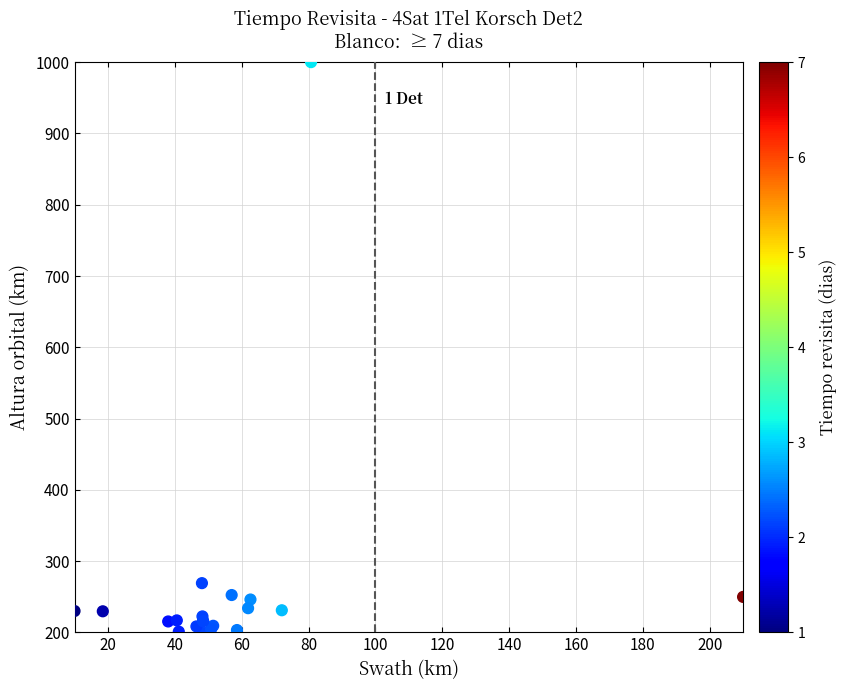

What Y value in the scatter plot is closest to 599?

269.2